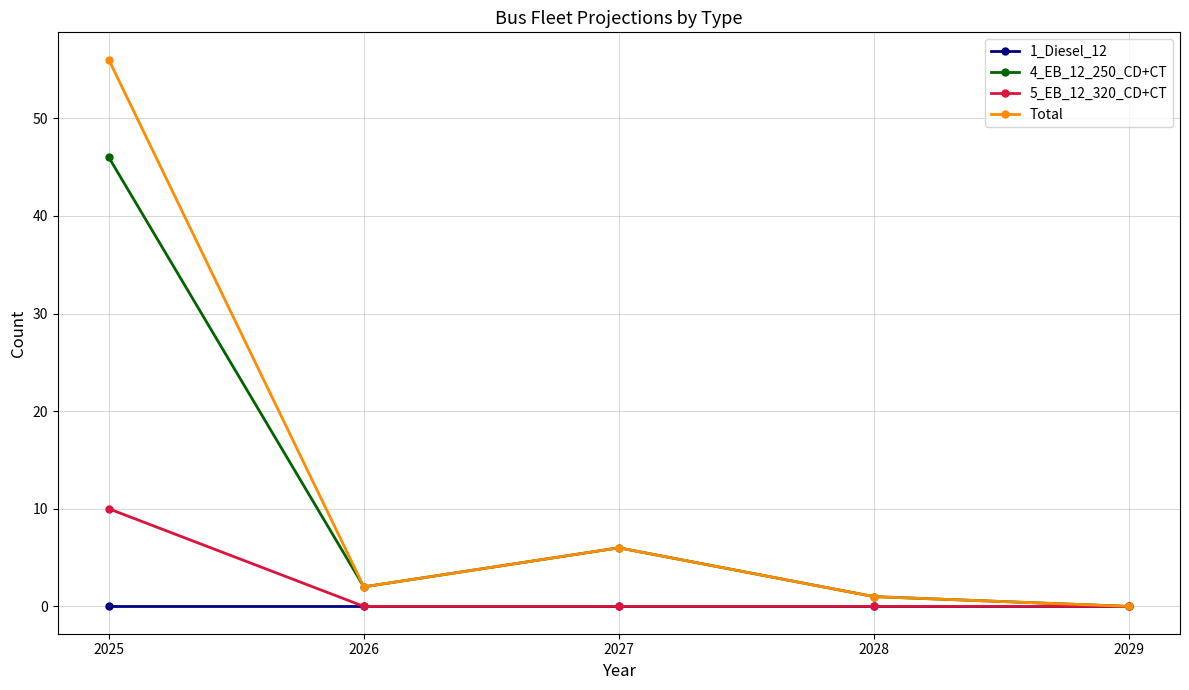

The value of 5_EB_12_320_CD+CT at 2029 is 0. True or false?

True